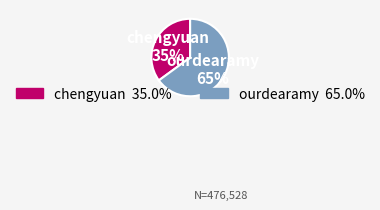

Count the number of slices in the pie.

2